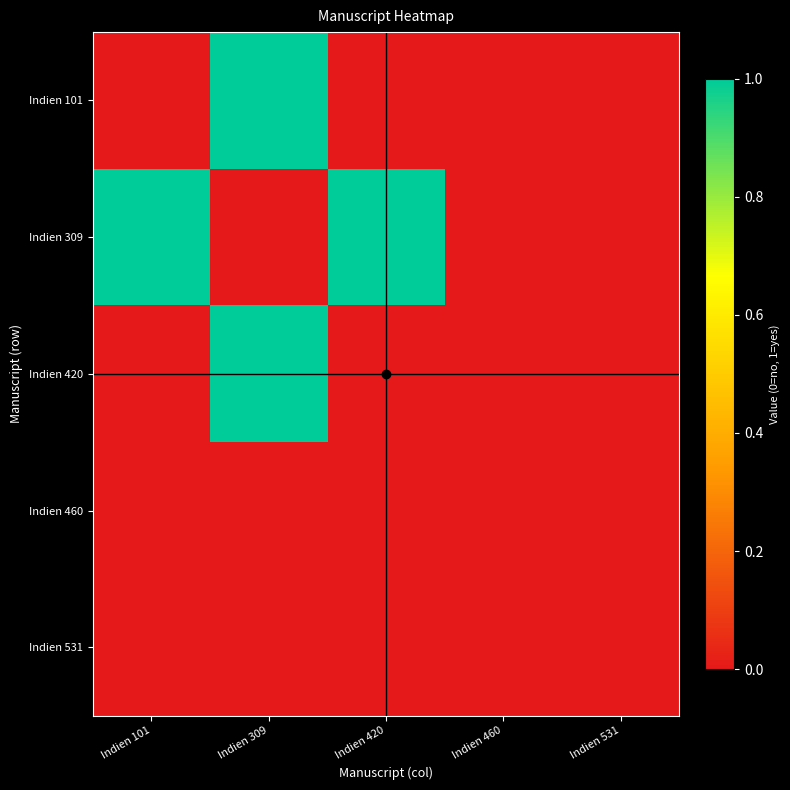

At Indien 460, list the series in order from smallest to largest.

Indien 101, Indien 309, Indien 420, Indien 460, Indien 531